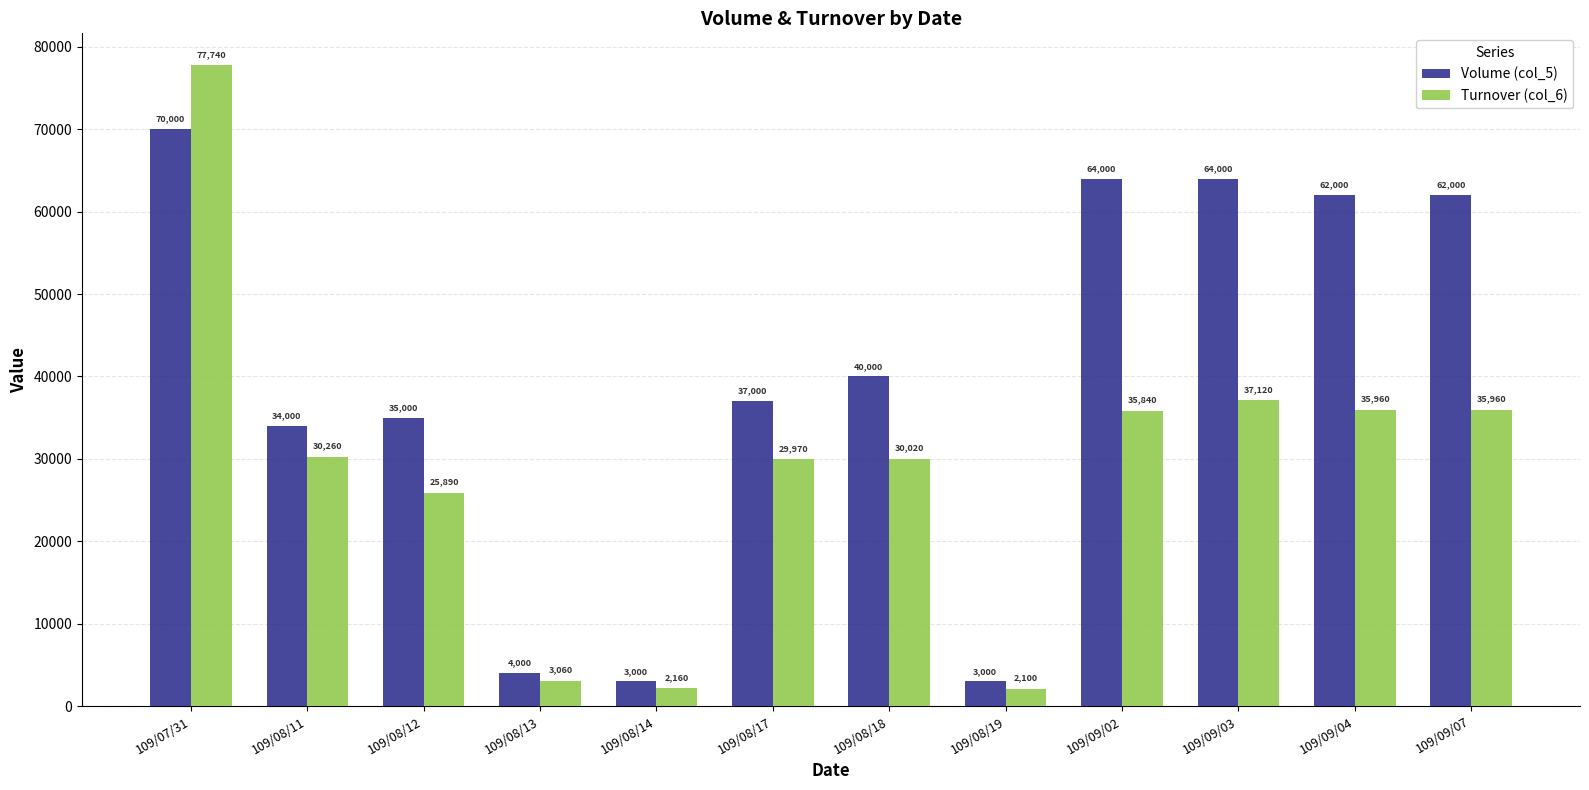

What position from the right is 109/09/02?

4